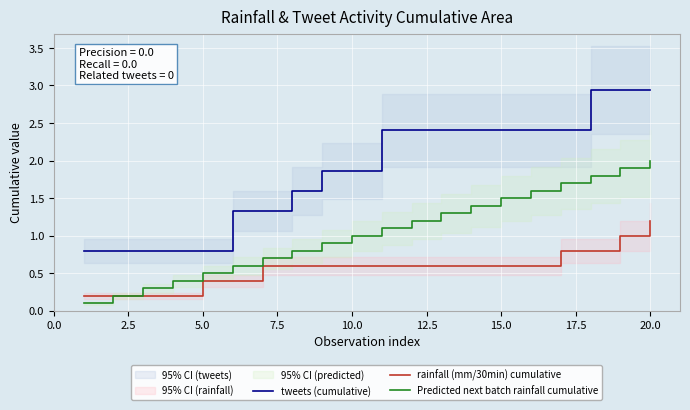

The value of Predicted next batch rainfall cumulative at 5.0 is 0.7. True or false?

False